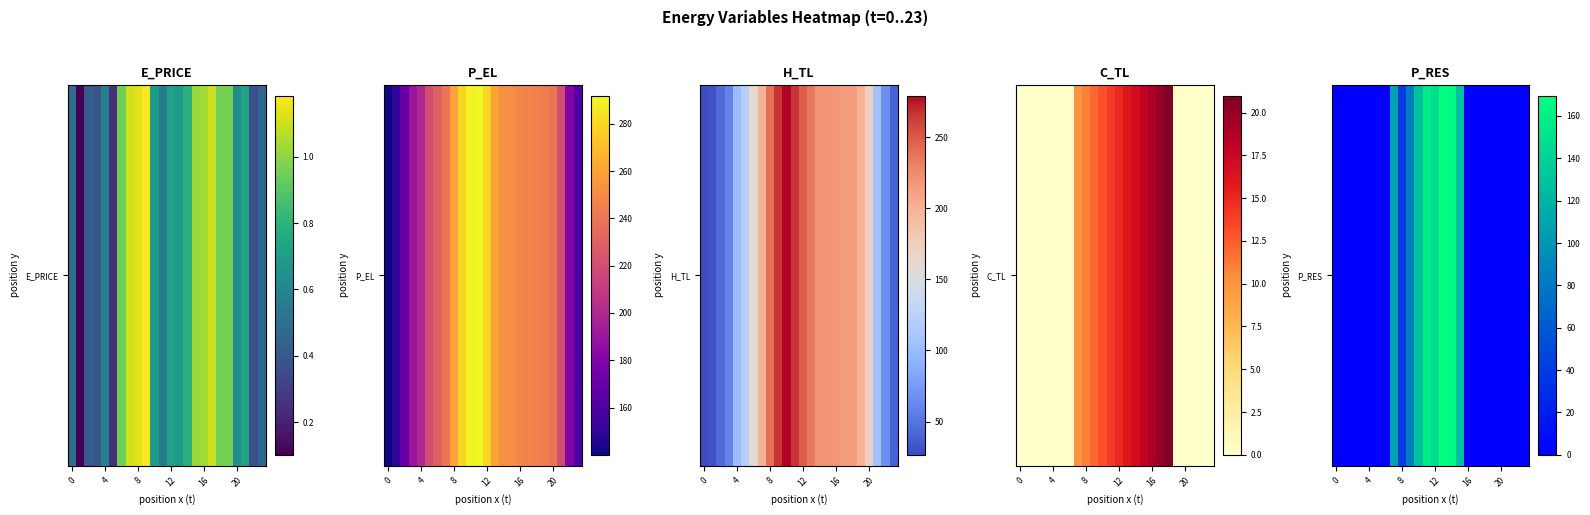

The value at 13 is 169.6. True or false?

True